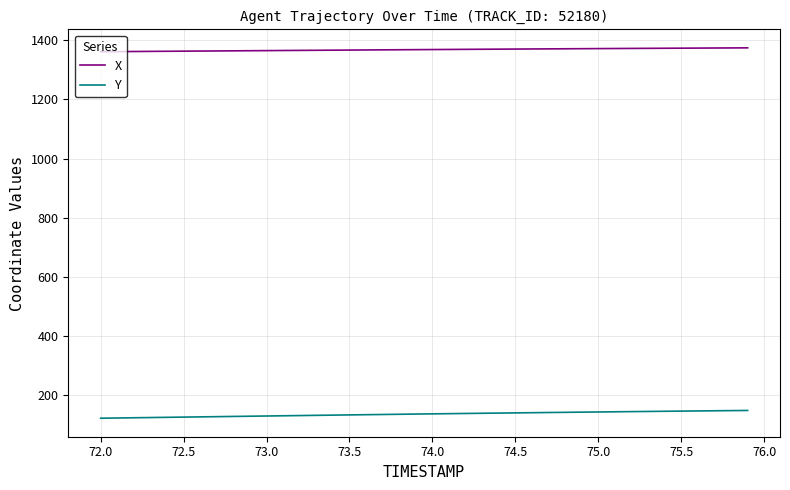

Which series has the largest total across all categories?

X